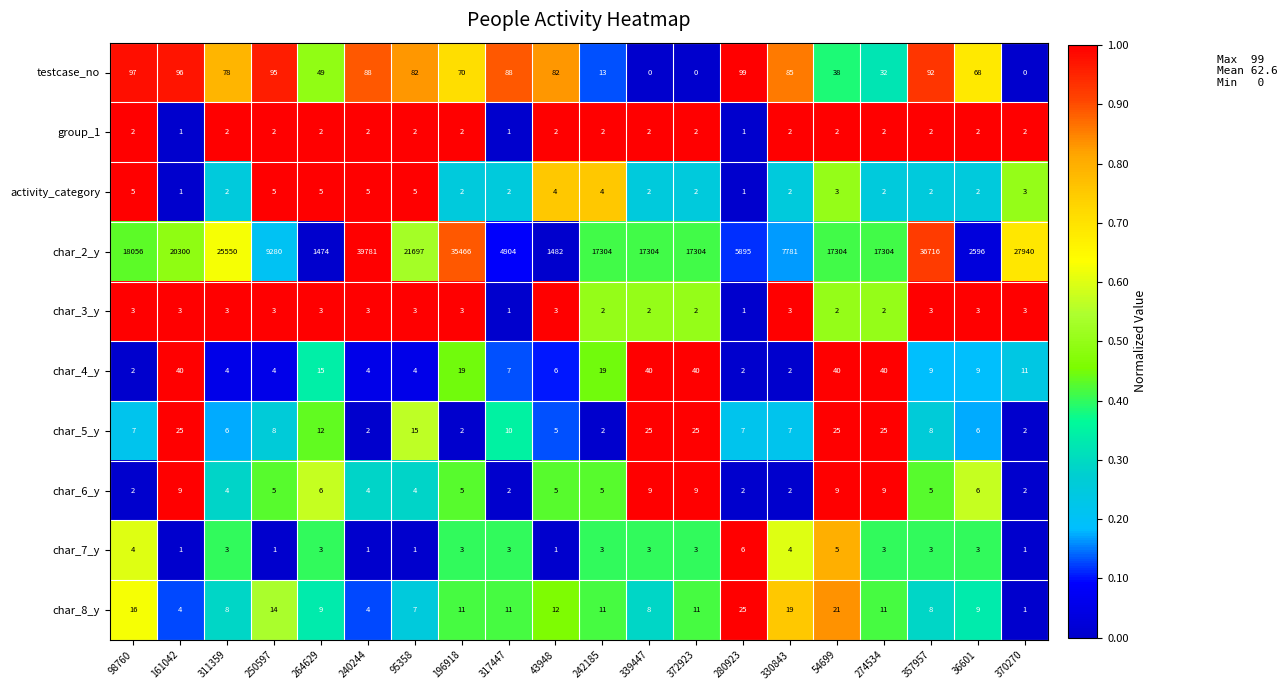

What is the sum of all testcase_no values?

1252